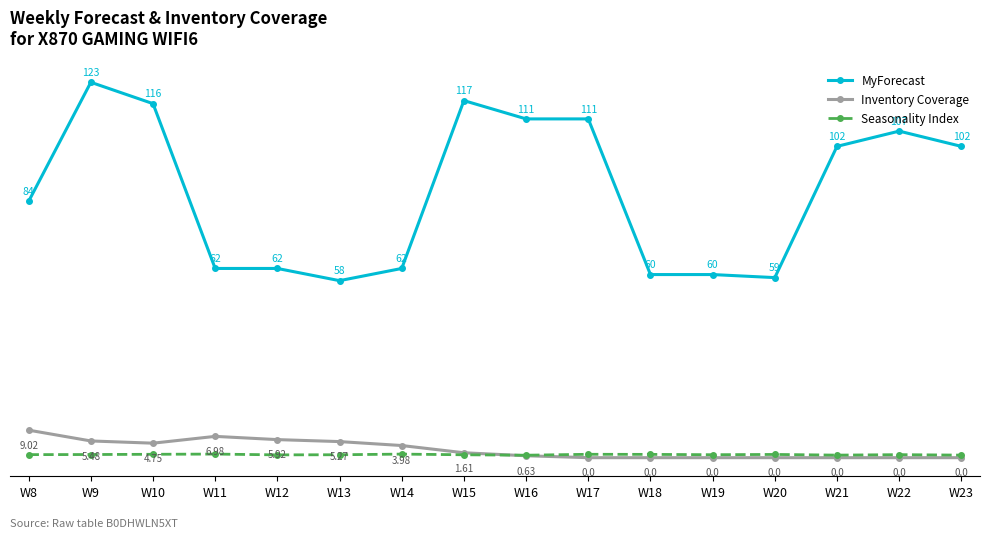

True or false: Seasonality Index and MyForecast intersect in this chart.

False